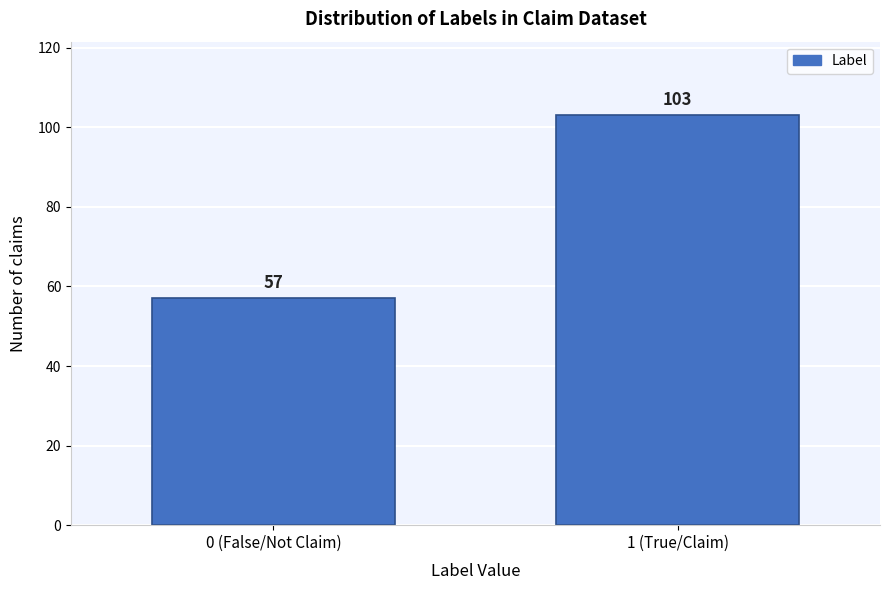

Reading left to right, what are all the values shown in this chart?

57	103